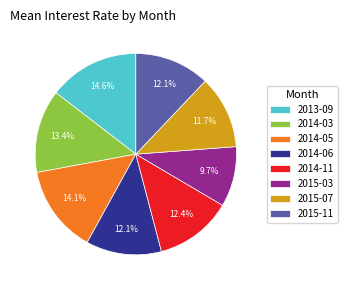

Between 2014-11 and 2015-07, which is larger?

2014-11